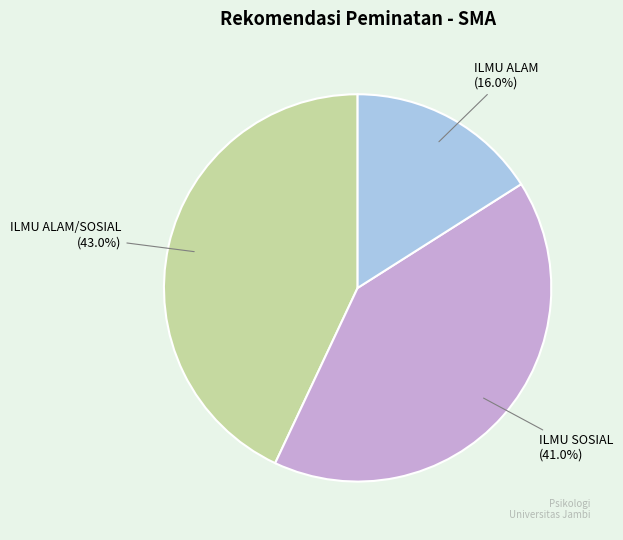

To the nearest percent, what is the combined percentage of ILMU SOSIAL and ILMU ALAM?

57%